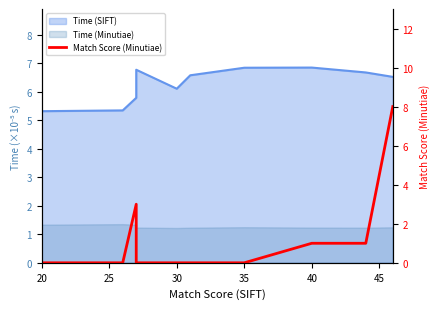

Reading right to left, list all the values displayed in this chart.

8	1	1	0	0	0	0	3	0	0